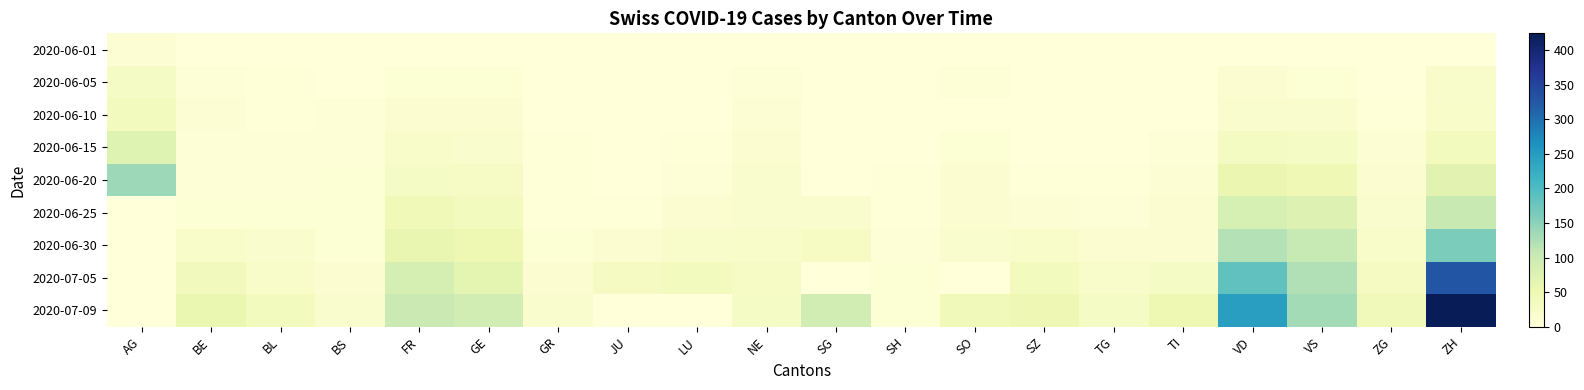

Between AG and BL, which series saw the biggest shift?

2020-06-20